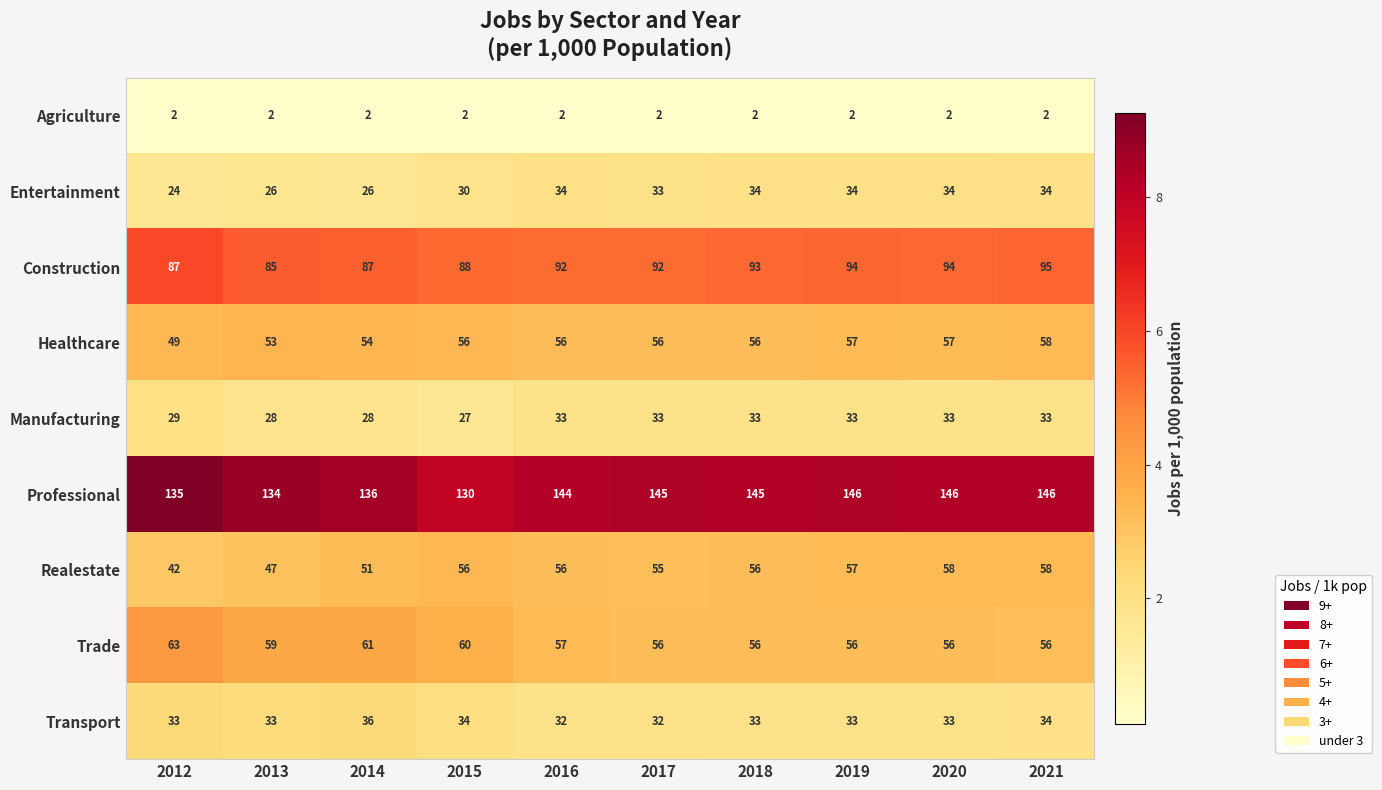

What is the lowest value of the Transport series?

32